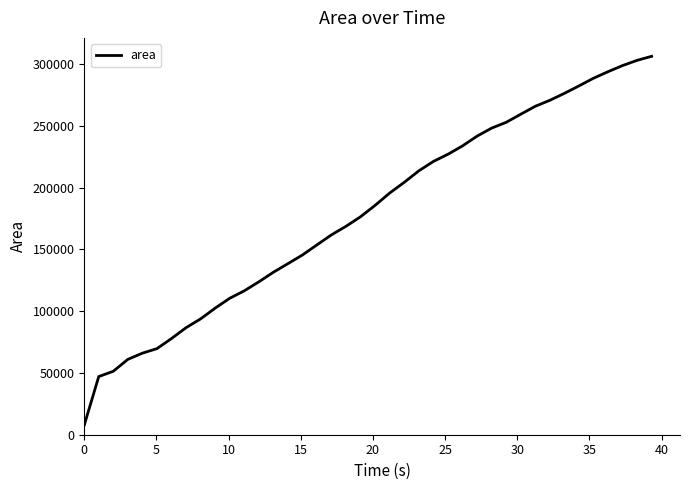

Count the number of categories in the chart.

40